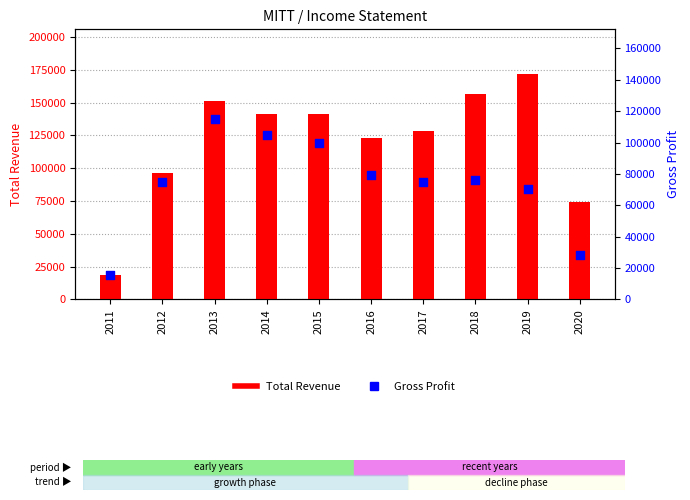

Which series contains the highest Y value?

Total Revenue